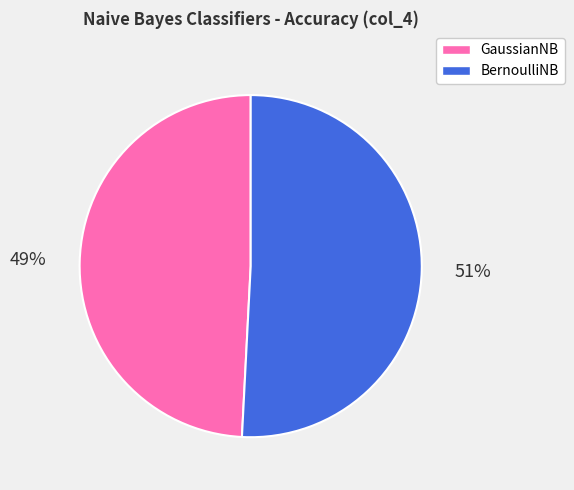

Combined, do GaussianNB and BernoulliNB account for over 50%?

Yes